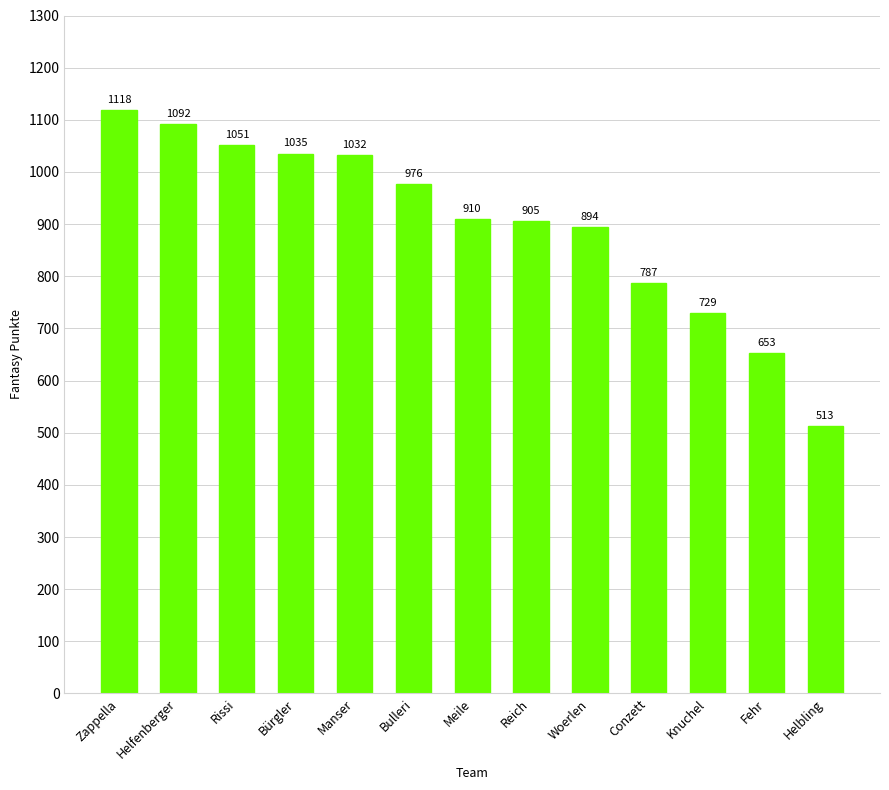

Where does the data first go above 910?

Zappella